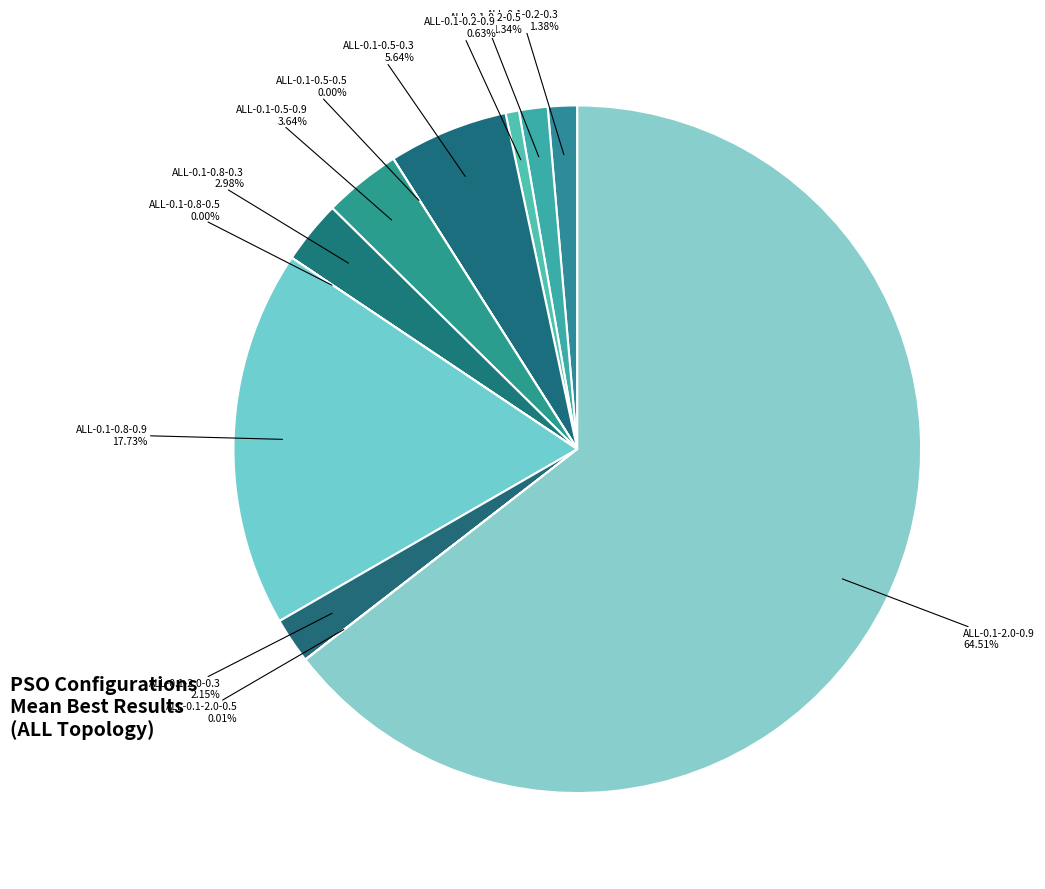

Is there any slice that represents more than half of the pie?

Yes